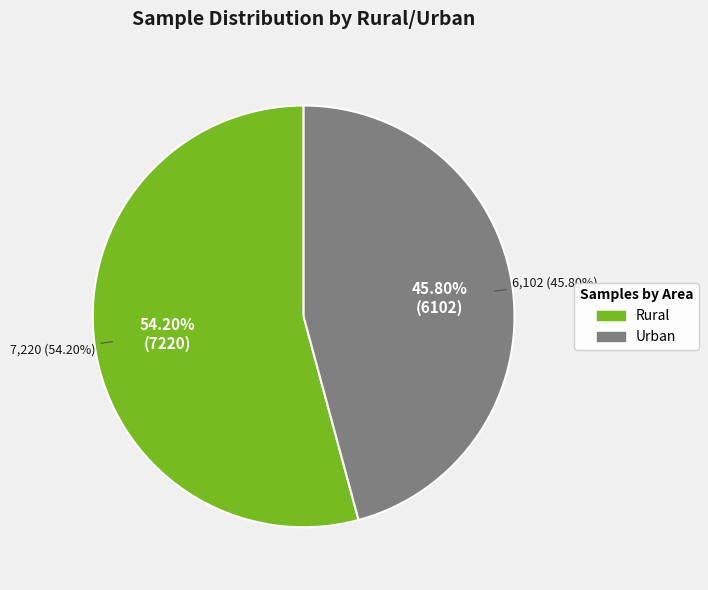

How many segments does this pie chart have?

2